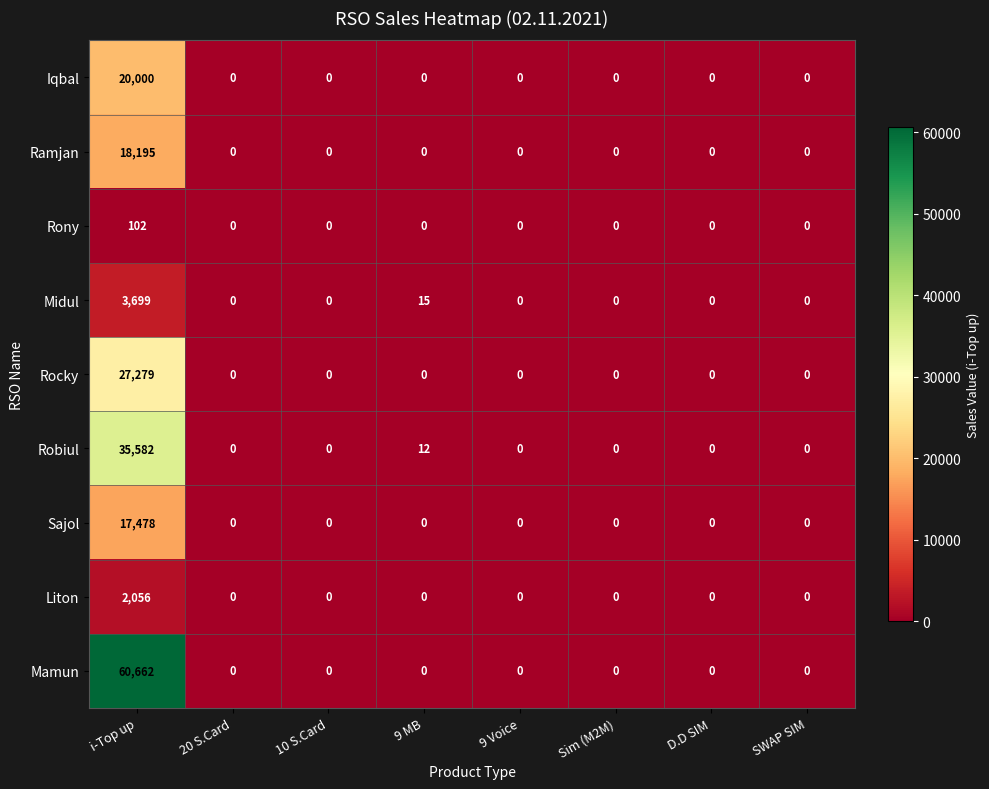

At how many categories does at least one series exceed 25056?

1